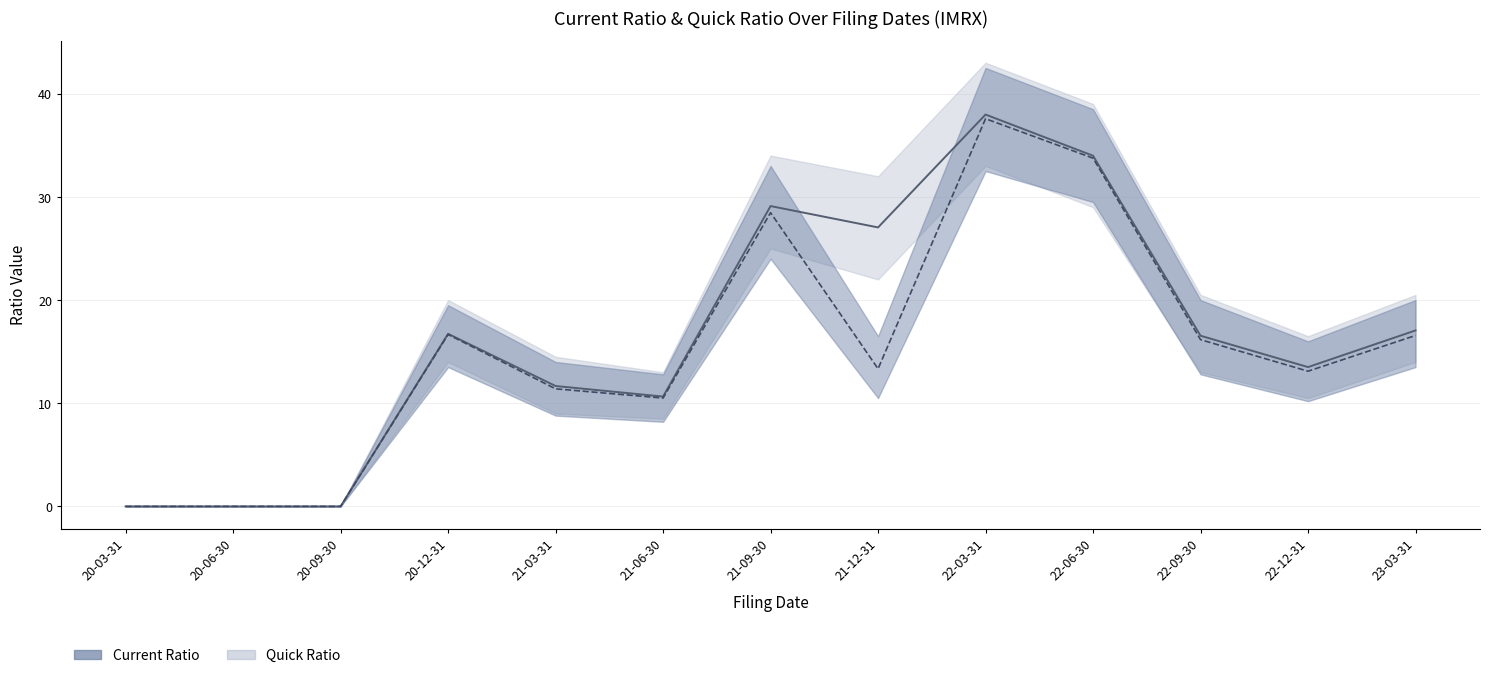

The value of Current Ratio at 23-03-31 is 23.4. True or false?

False